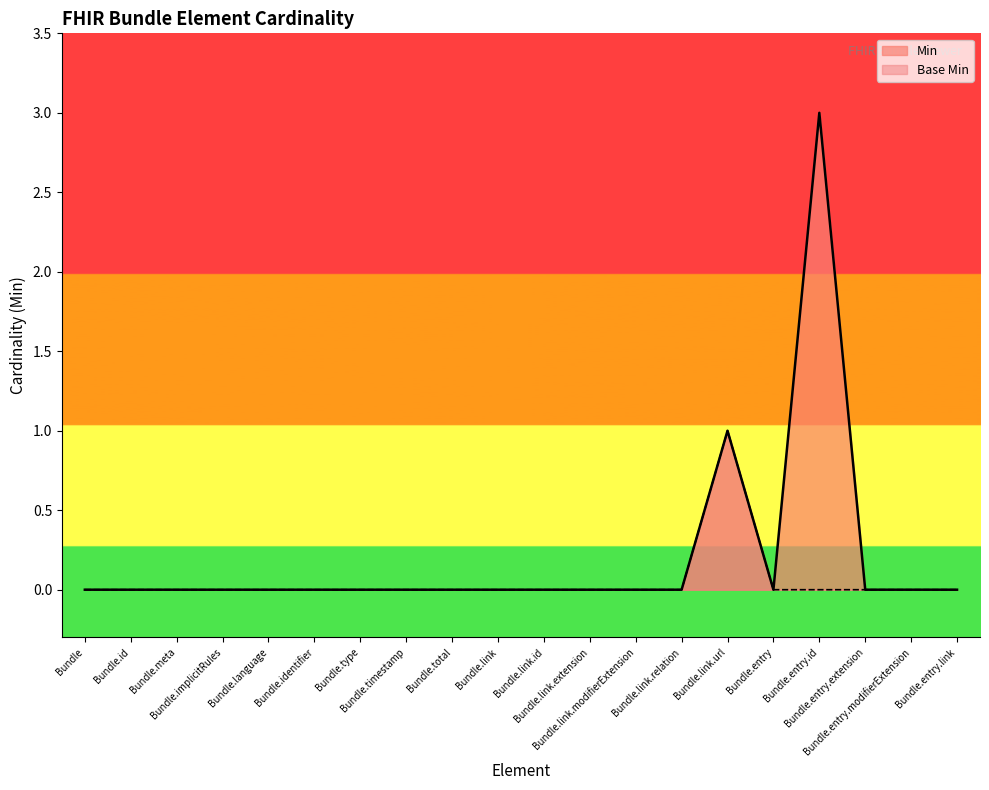

True or false: Base Min and Min cross at least once.

False